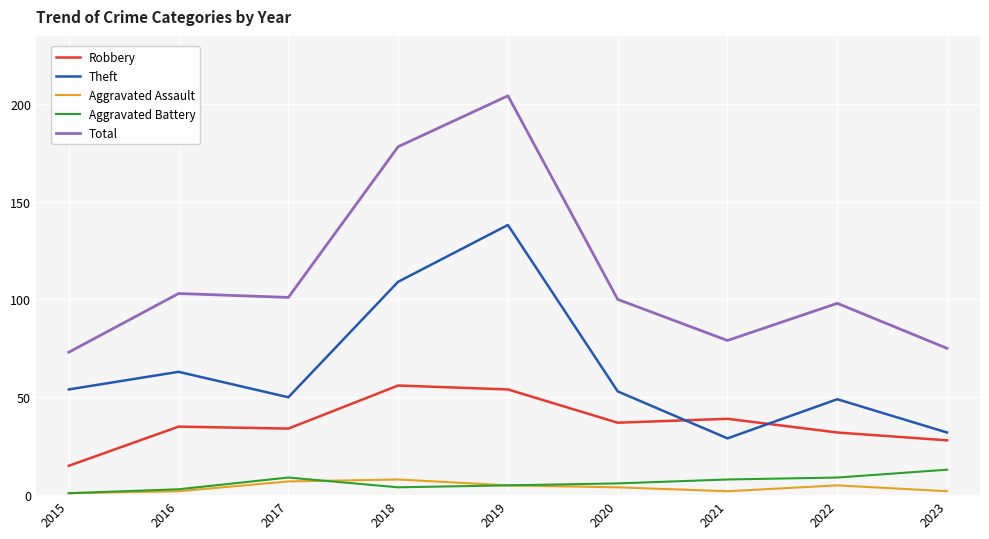

How many lines are shown in the chart?

5